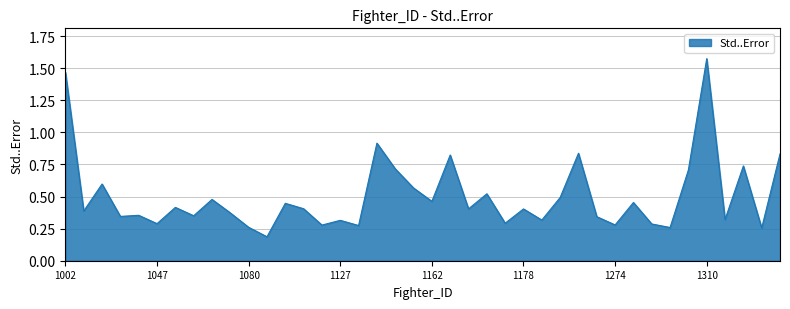

What is the difference between the maximum and minimum values?

1.4